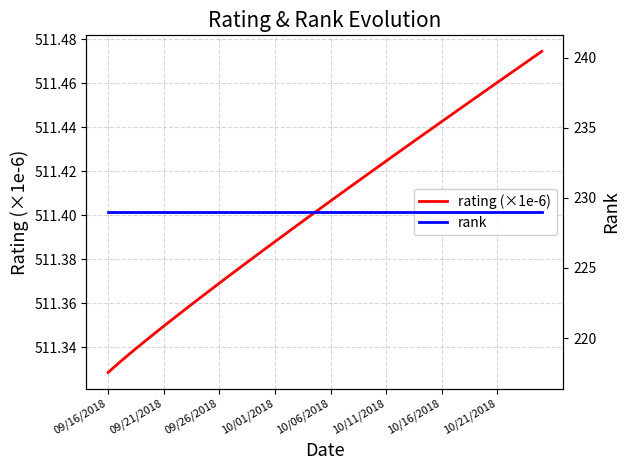

How many lines are shown in the chart?

2